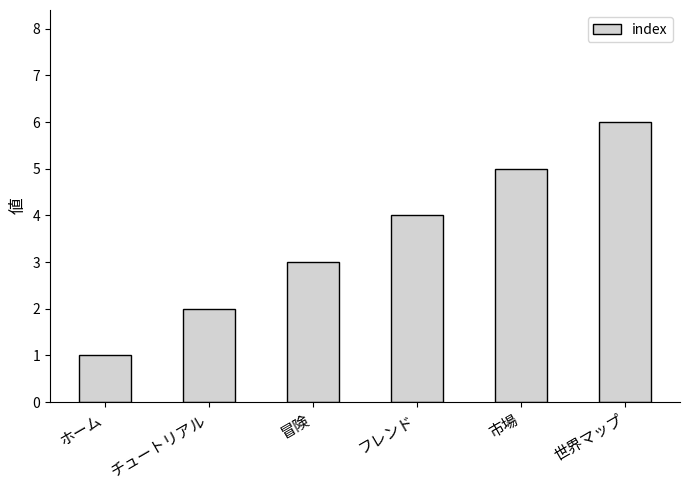

The value at フレンド is 2. True or false?

False